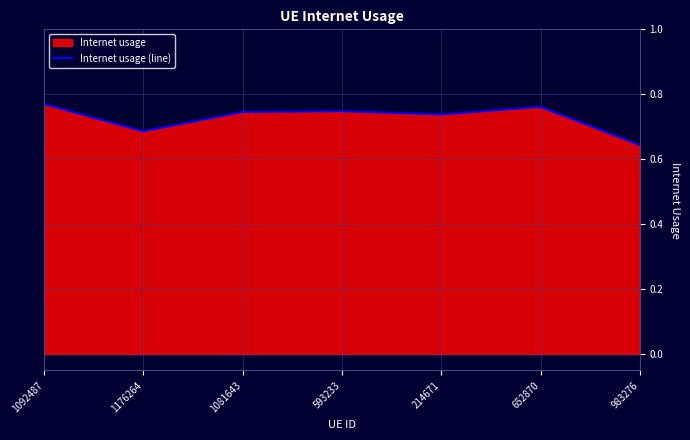

List the labels in order of value, smallest first.

983276, 1176264, 214671, 1081643, 593233, 652870, 1092487